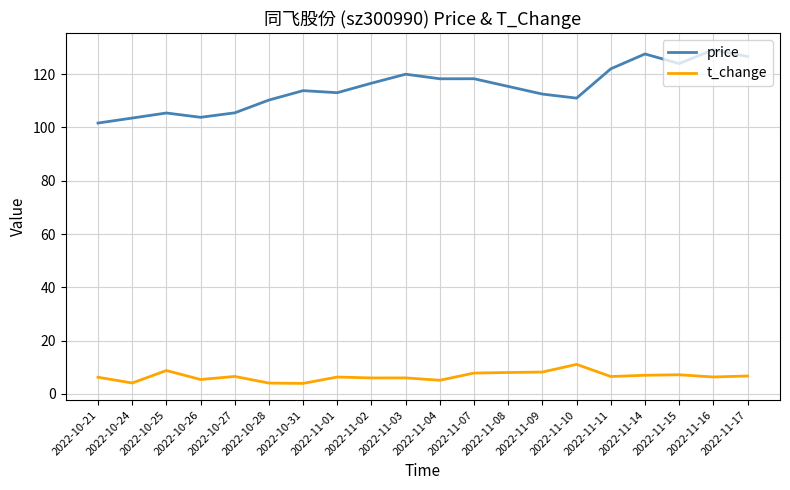

What position from the right is 2022-11-15?

3